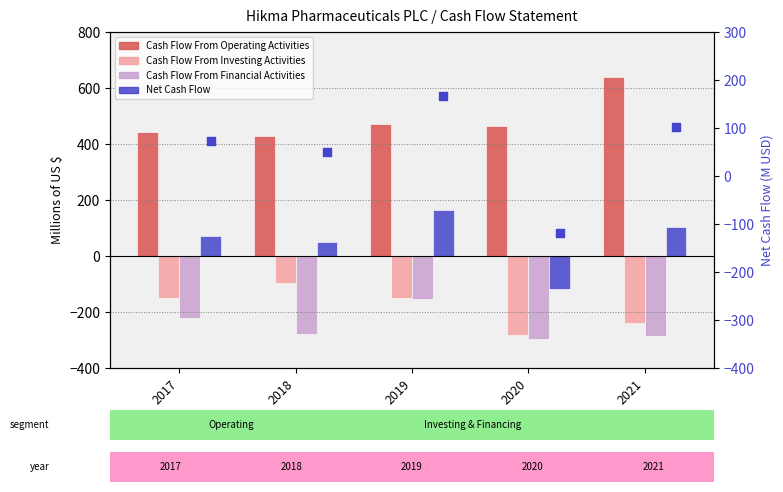

Which series contains the highest Y value?

Cash Flow From Operating Activities